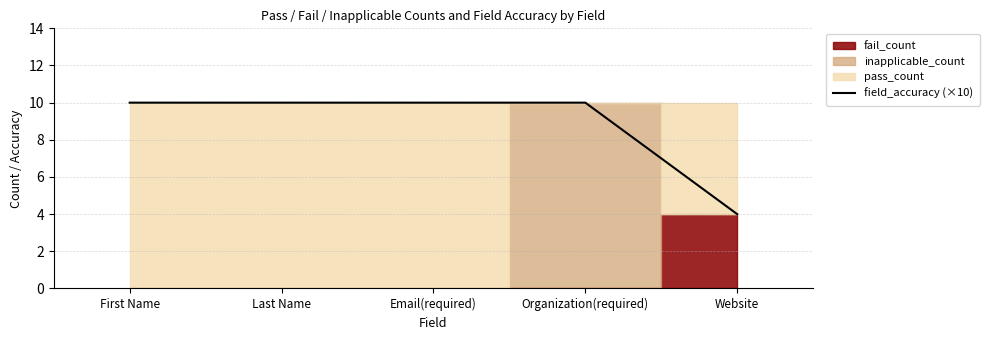

Reading left to right, what are all the values shown in this chart?

10	10	10	10	4